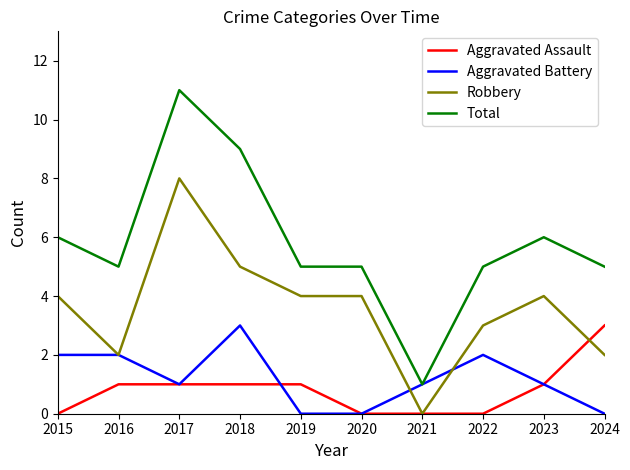

Rank the series at 2018 from lowest to highest value.

Aggravated Assault, Aggravated Battery, Robbery, Total